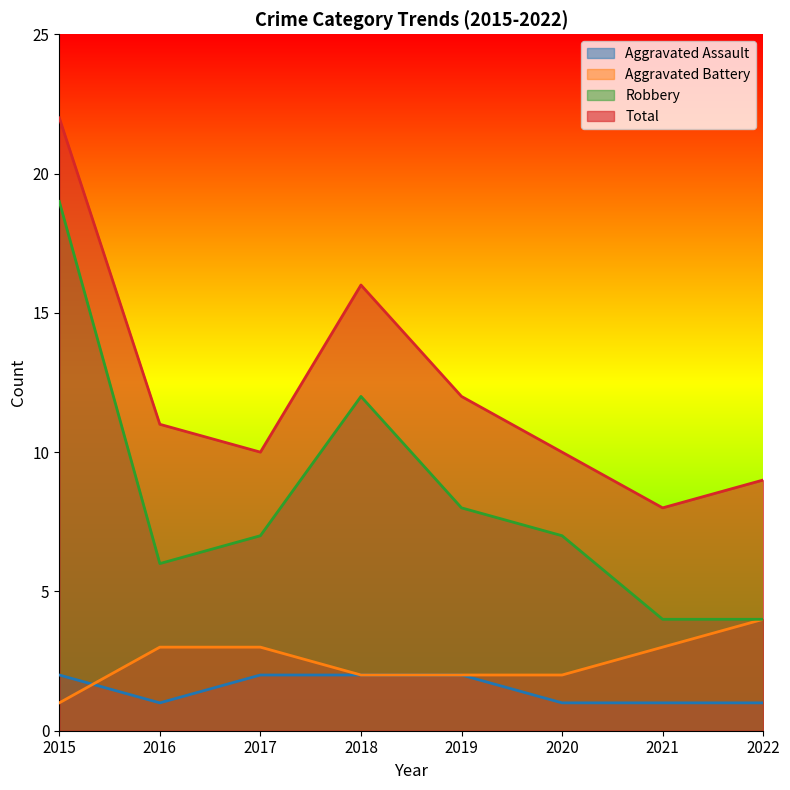

Between 2019 and 2021, which is larger?

2019